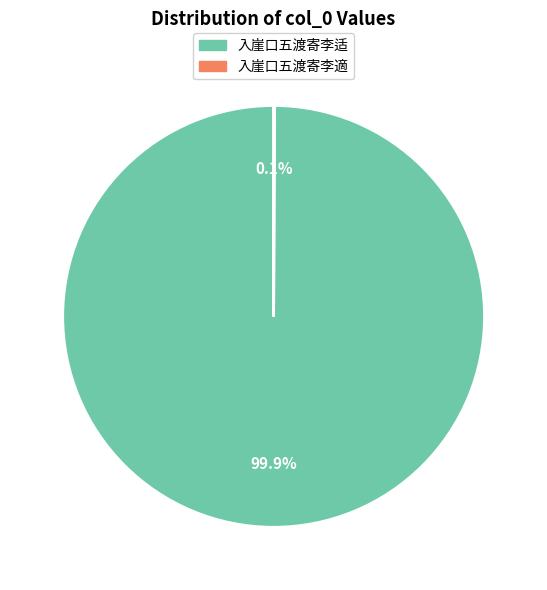

Which slice is the largest?

入崖口五渡寄李适